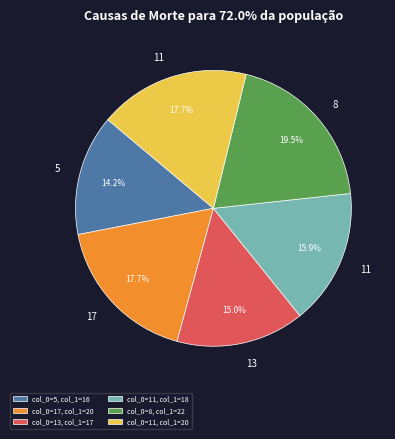

Which category has the smallest portion of the pie?

col_0=5, col_1=16